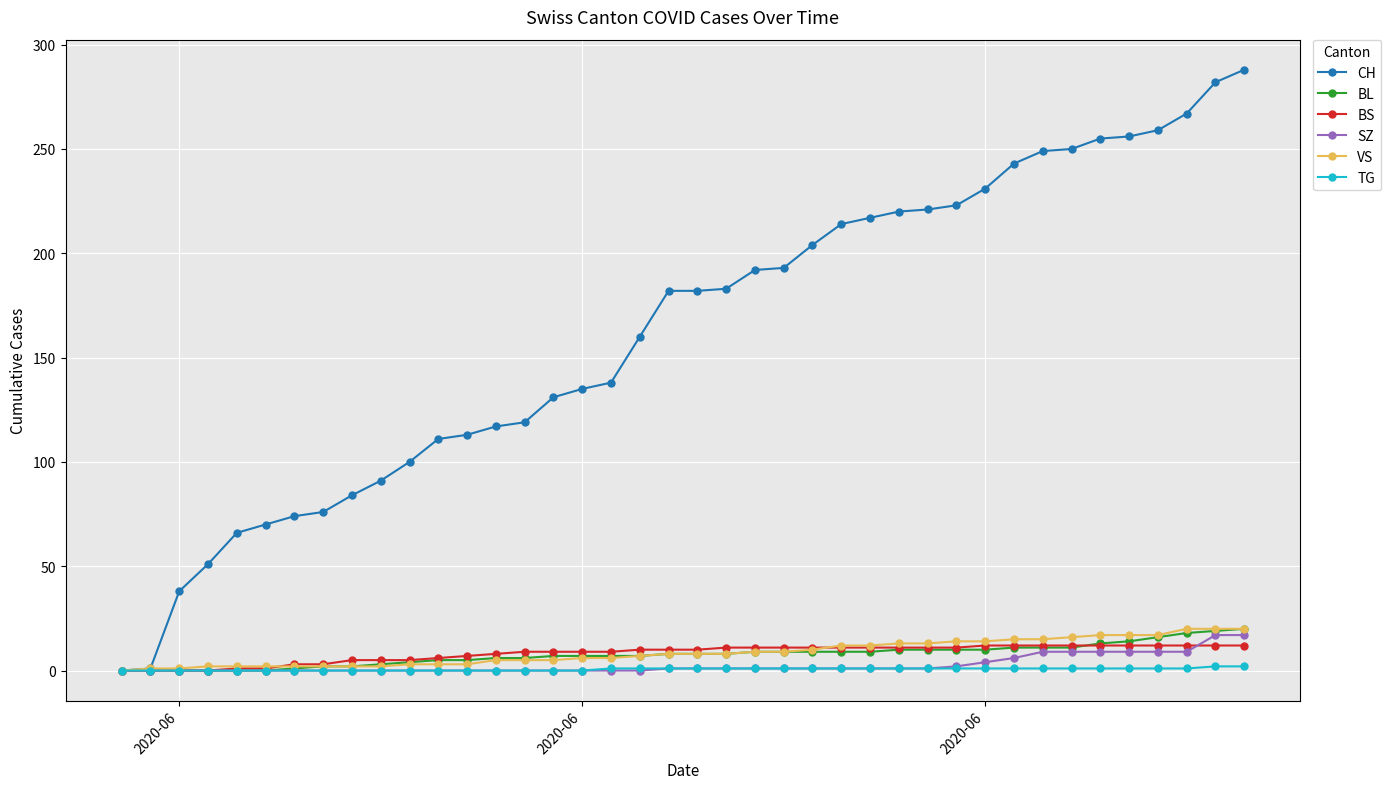

What are all the series names shown in the legend?

CH, BL, BS, SZ, VS, TG